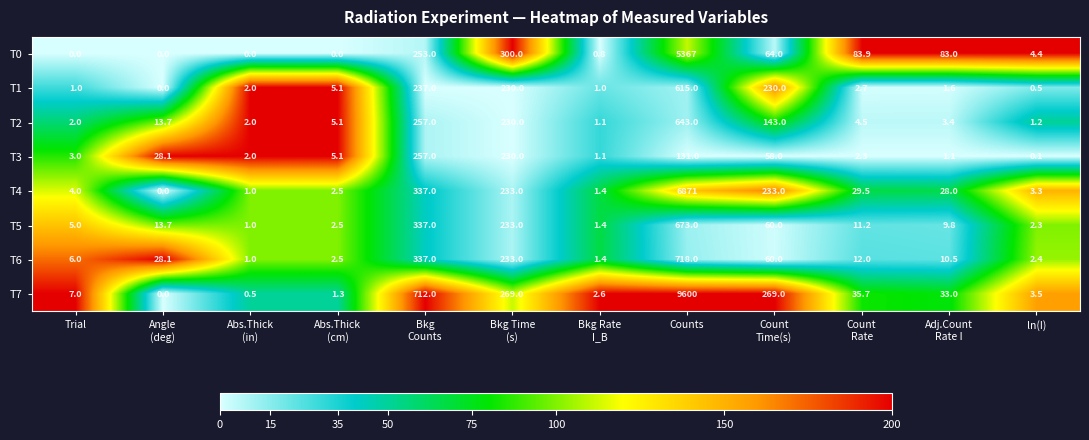

How many data points in T5 are above 11?

6